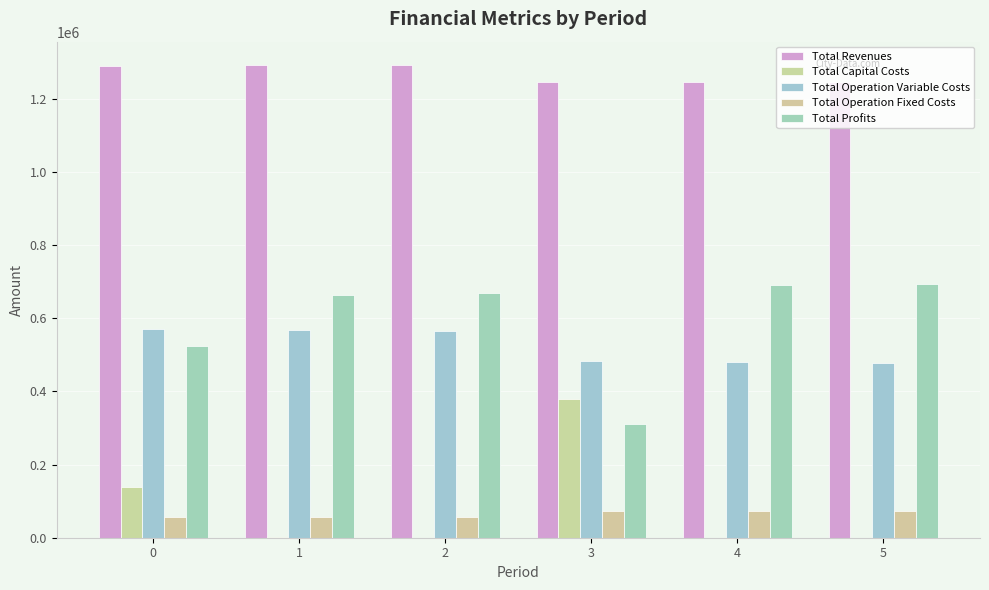

At 2, list the series in order from smallest to largest.

Total Capital Costs, Total Operation Fixed Costs, Total Operation Variable Costs, Total Profits, Total Revenues